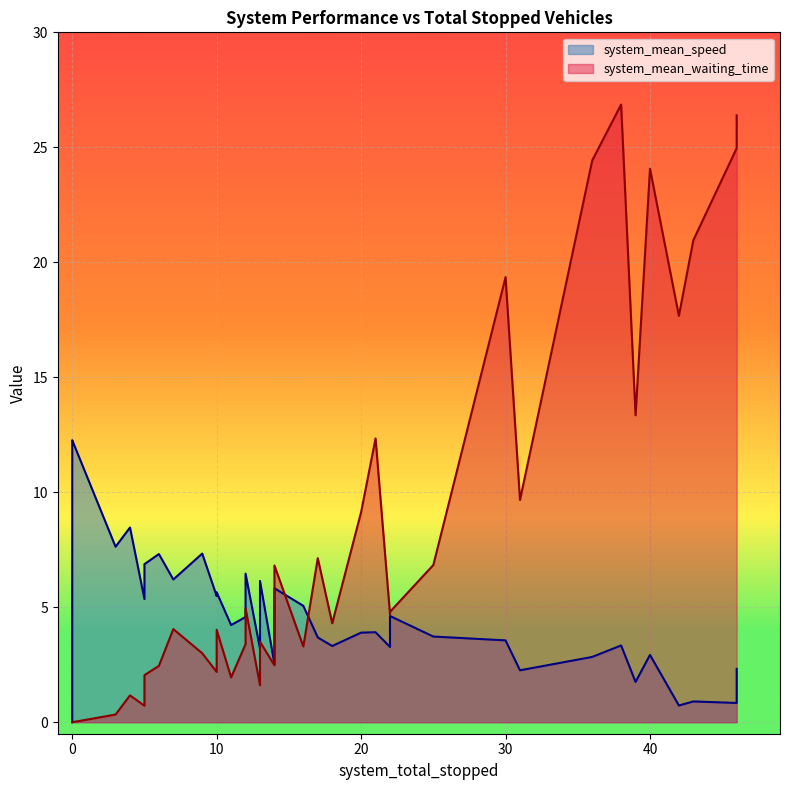

How many values in the system_mean_waiting_time series exceed 4?

23